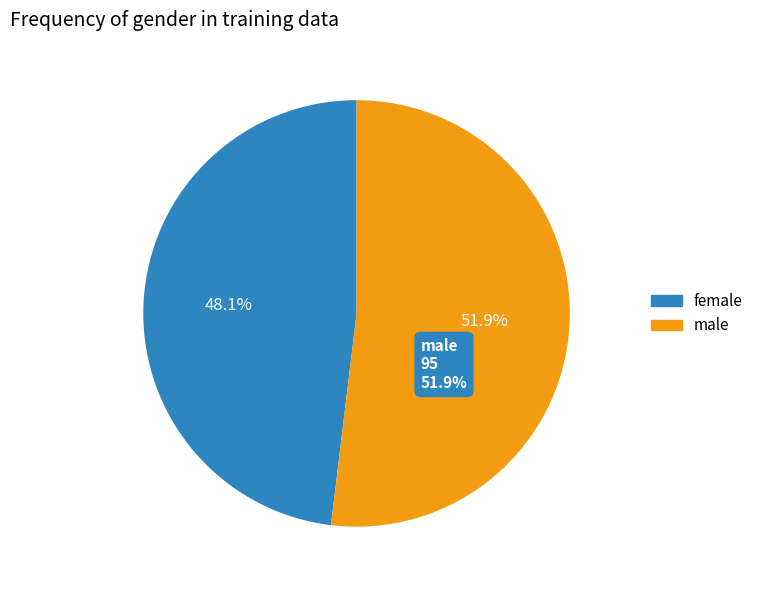

What is the majority slice?

male